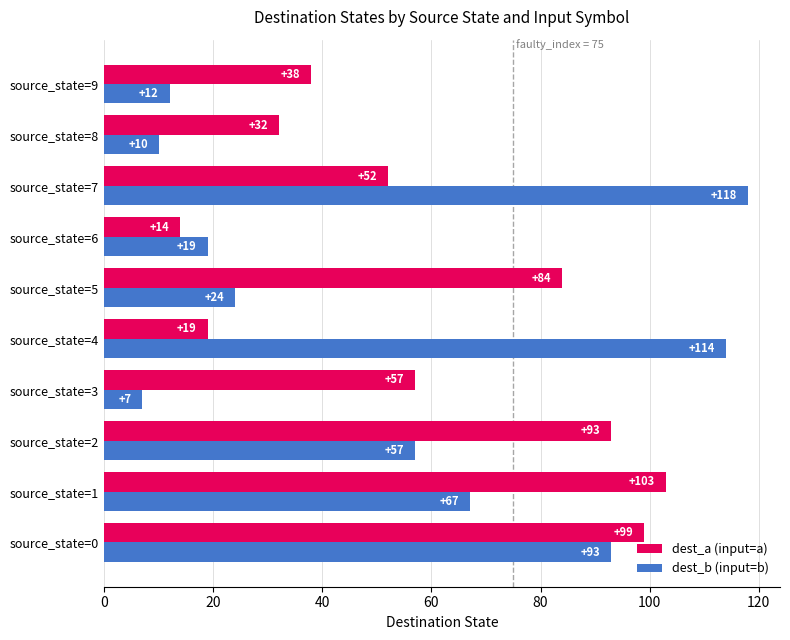

Rank the categories by dest_a (input=a) value from lowest to highest.

source_state=6, source_state=4, source_state=8, source_state=9, source_state=7, source_state=3, source_state=5, source_state=2, source_state=0, source_state=1